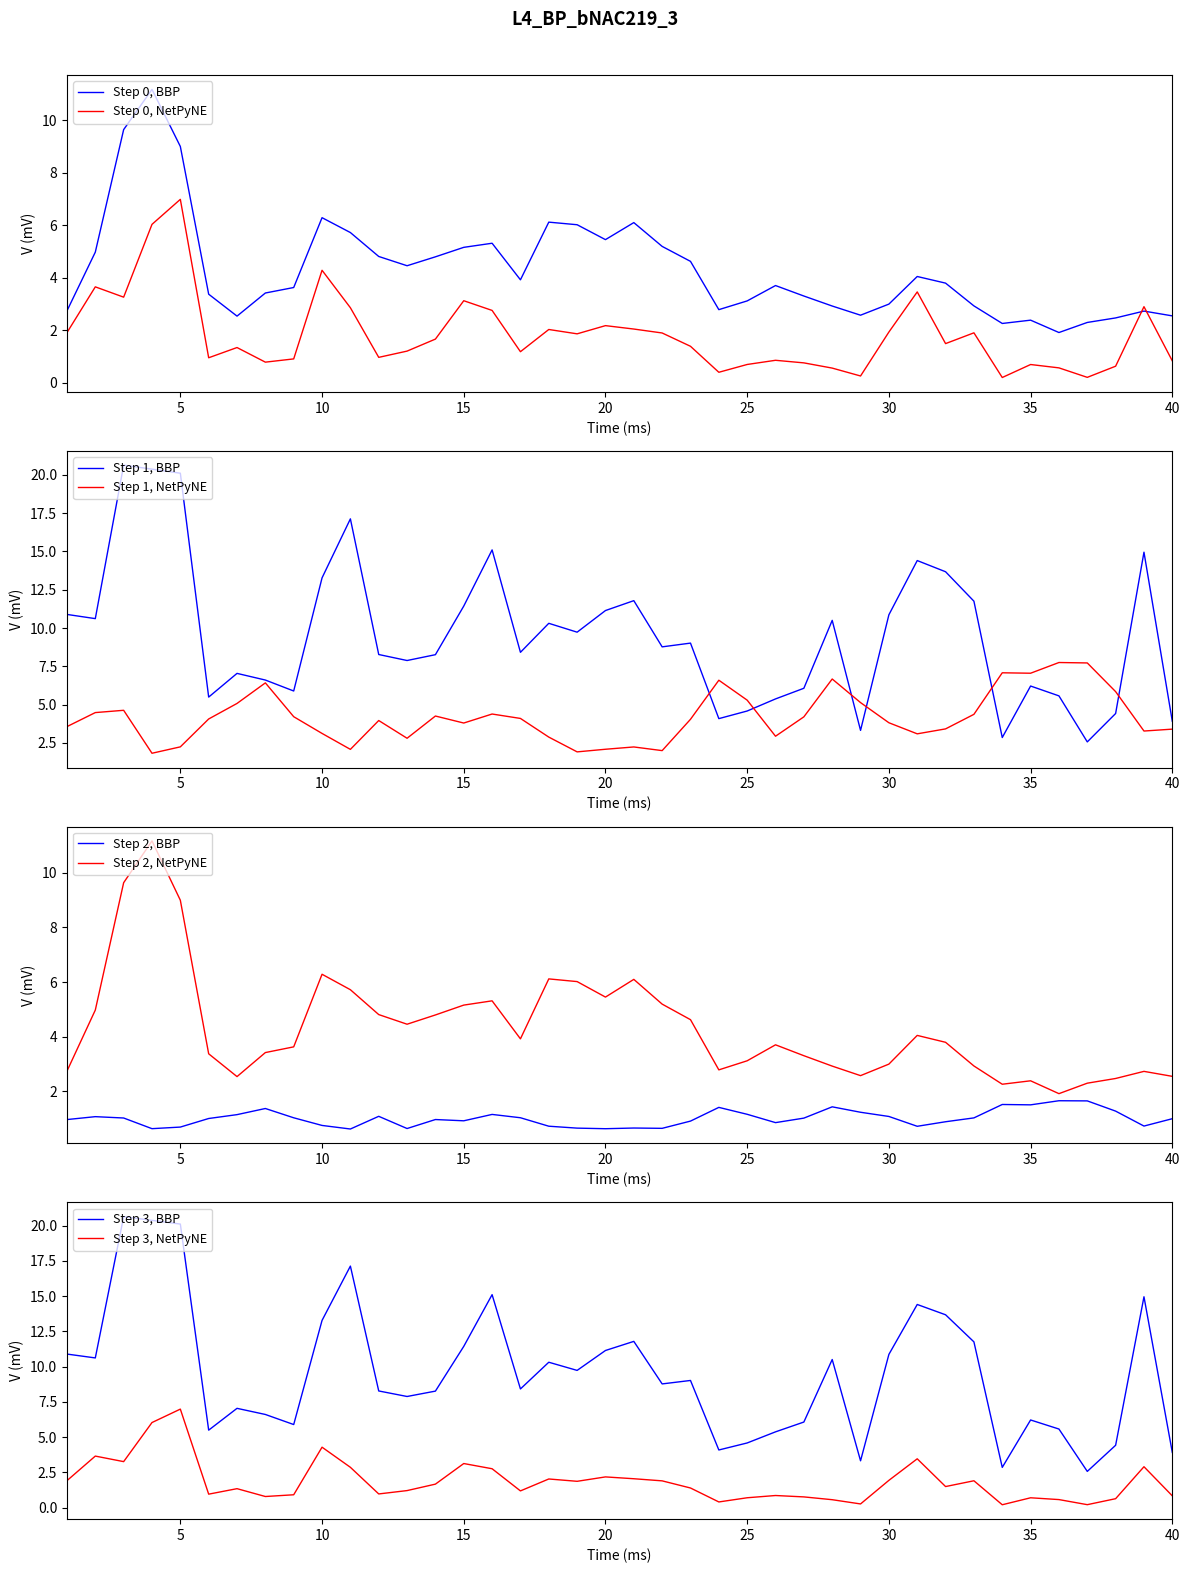

The value of Step 1, NetPyNE at 25 is 5.3. True or false?

True